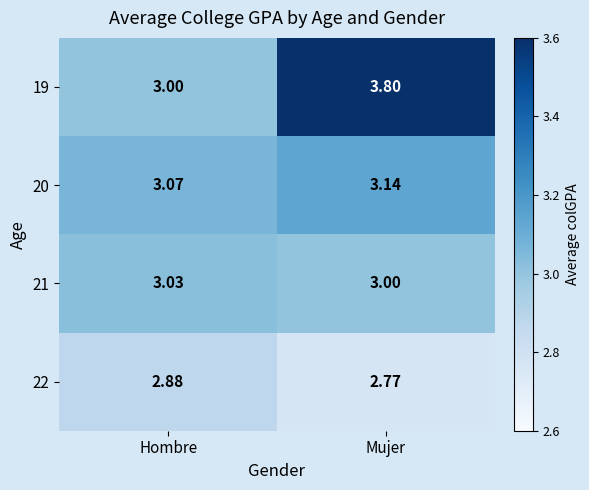

At how many categories does at least one series exceed 3?

2